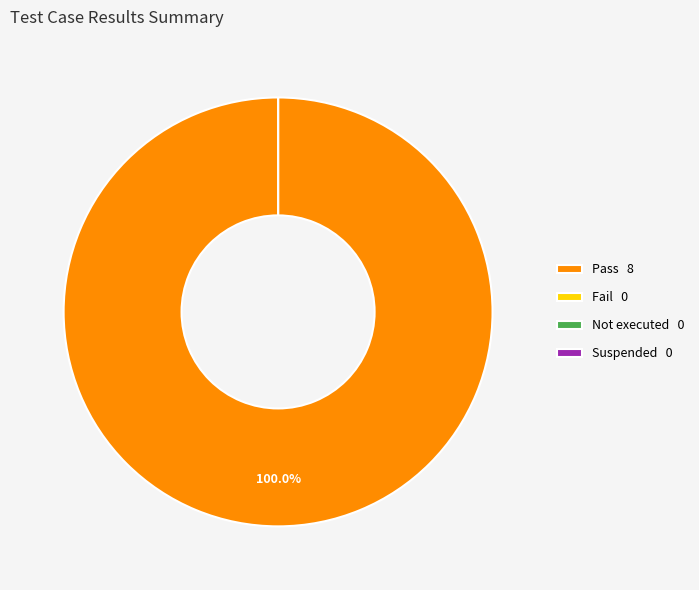

Which slice represents more than half of the pie?

Pass